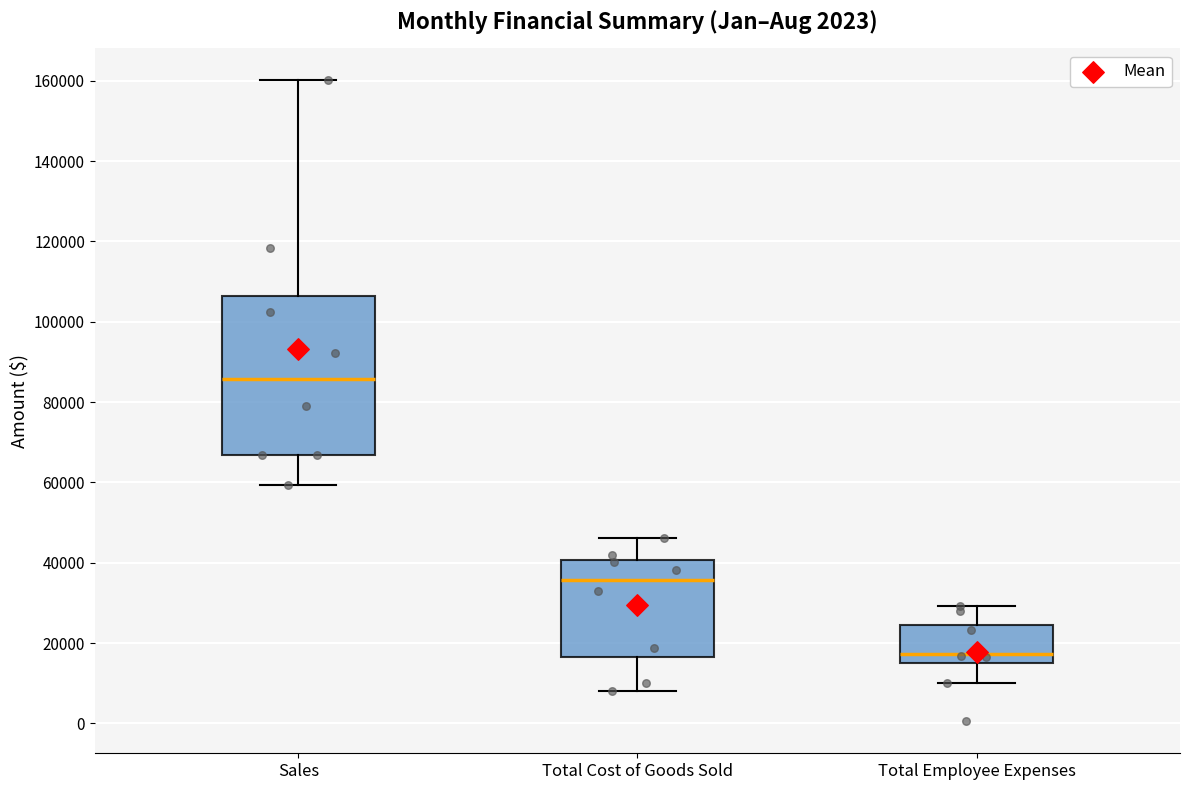

Which box's median line is the lowest?

Total Employee Expenses